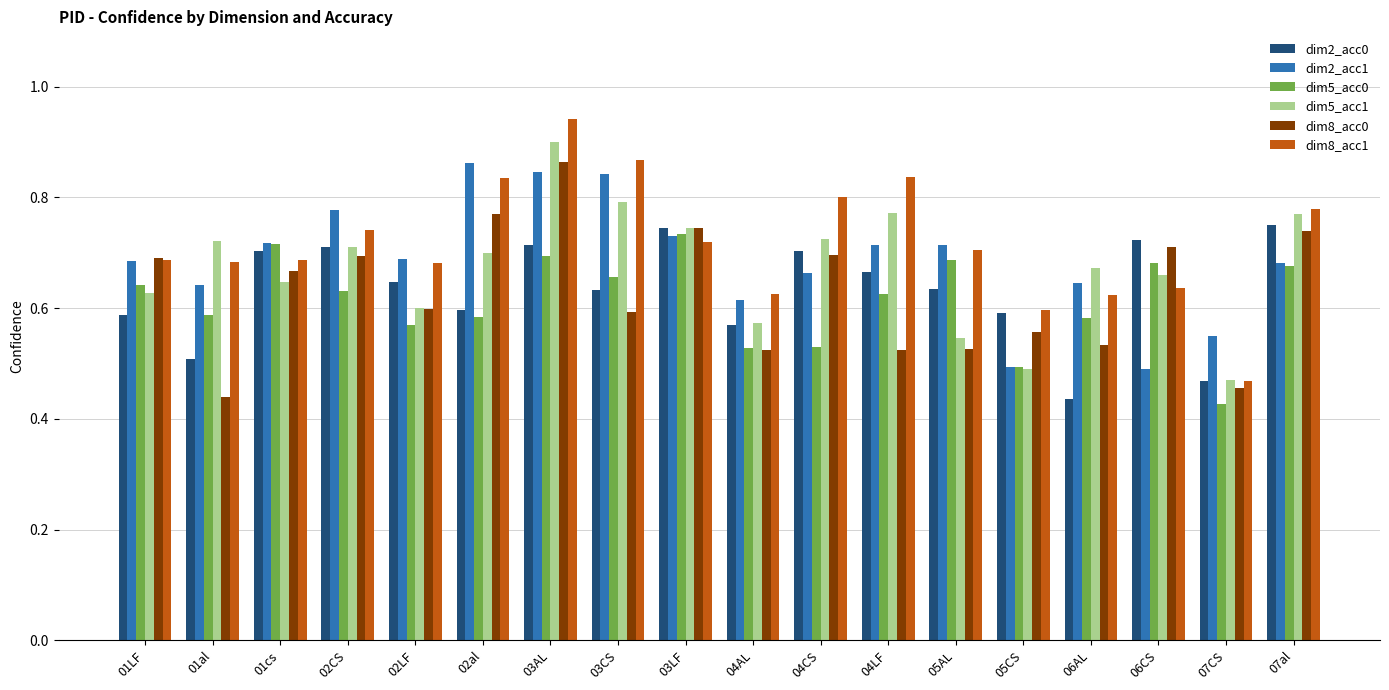

The value of dim5_acc0 at 06AL is 0.2. True or false?

False